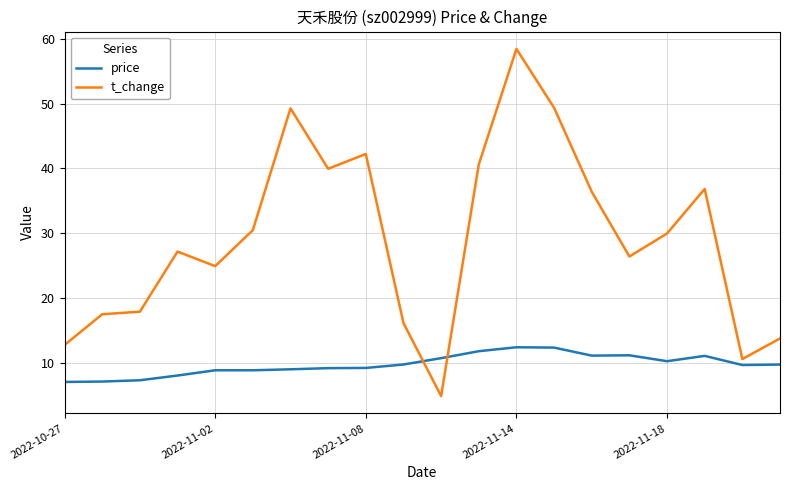

Count the number of categories in the chart.

20